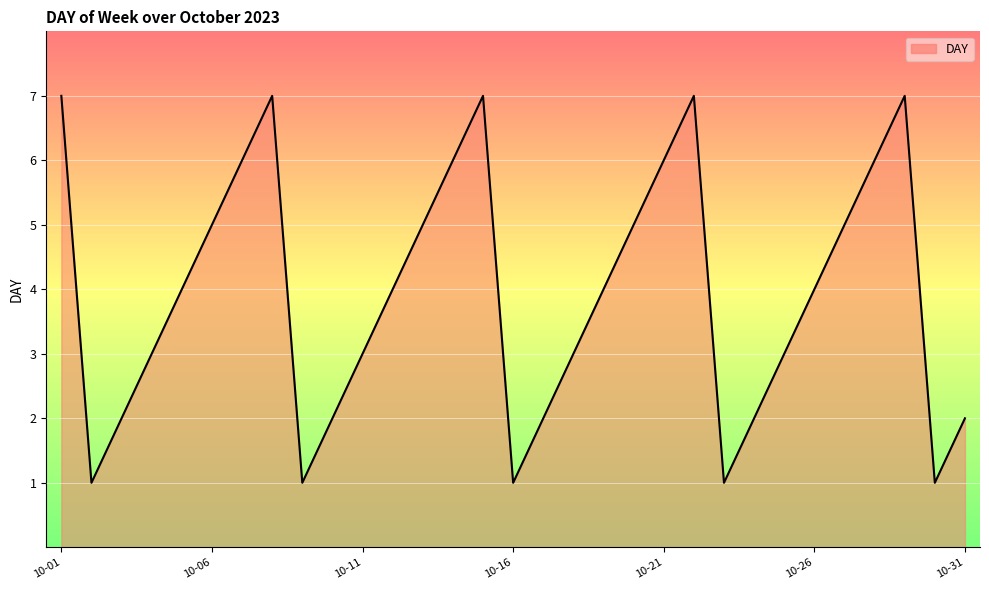

What is the difference between the maximum and minimum values?

6